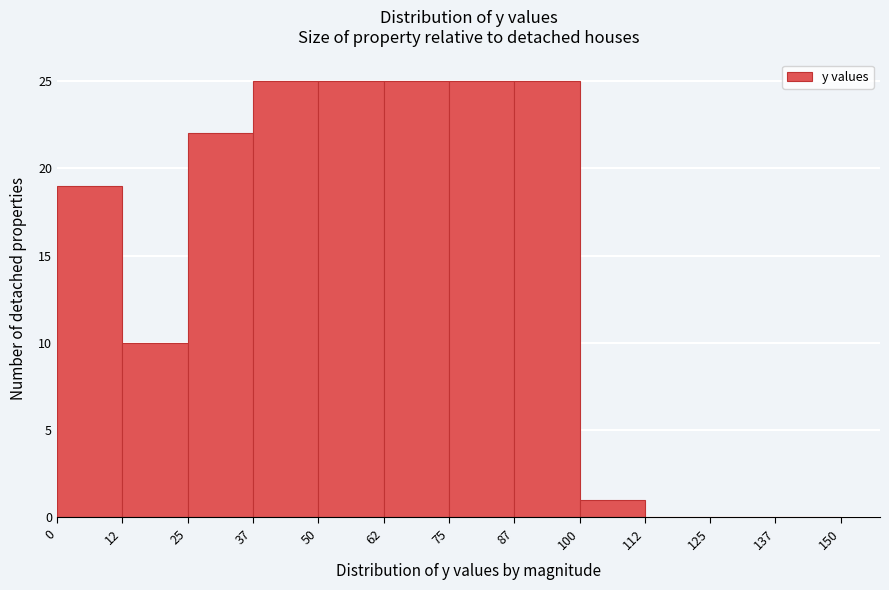

Reading left to right, transcribe this chart: for each bar, give the range it covers on the x-axis and its height. The values are not printed on the chart, so give them approximately, as read against the axis.

0 to 12: 19
12 to 25: 10
25 to 37: 22
37 to 50: 25
50 to 62: 25
62 to 75: 25
75 to 87: 25
87 to 100: 25
100 to 112: 1
112 to 125: 0
125 to 137: 0
137 to 150: 0